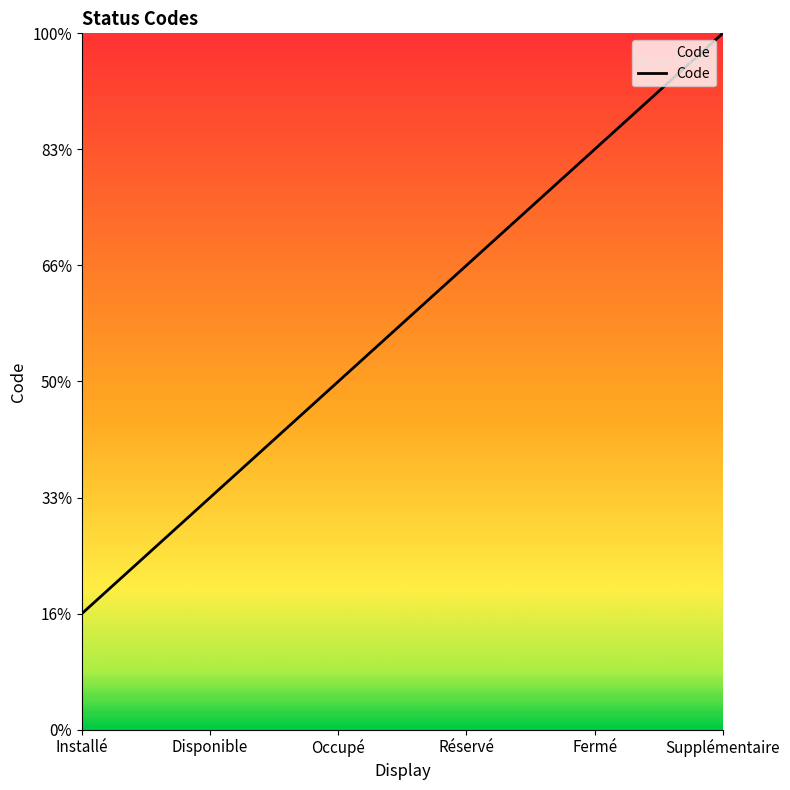

What position from the right is Installé?

6